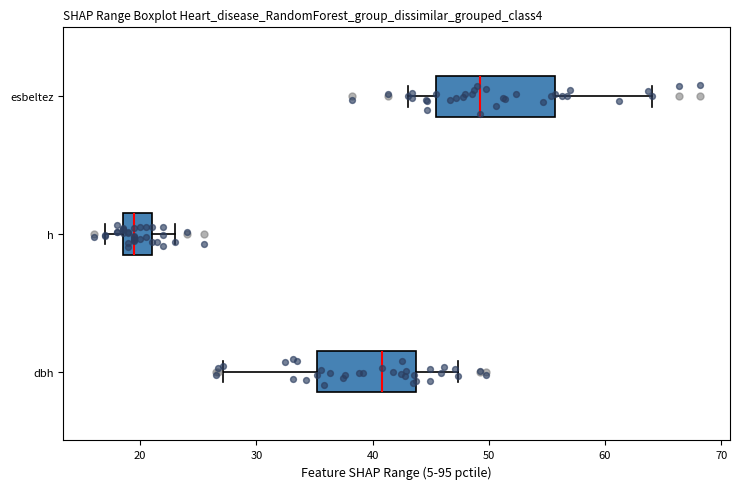

Reading bottom to top, read every box against the x-axis: the position of its median line, the range the box covers, and the ends of its whiskers. The values are not printed on the chart, so give them approximately, as read against the axis.

dbh: median 41, box 35 to 44, whiskers 27 to 47
h: median 20, box 19 to 21, whiskers 17 to 23
esbeltez: median 49, box 46 to 56, whiskers 43 to 64